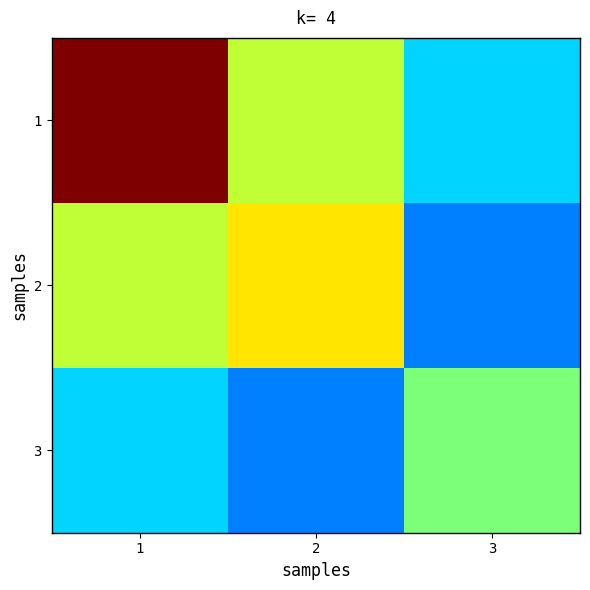

List the series in order of their peak value, highest first.

1, 2, 3